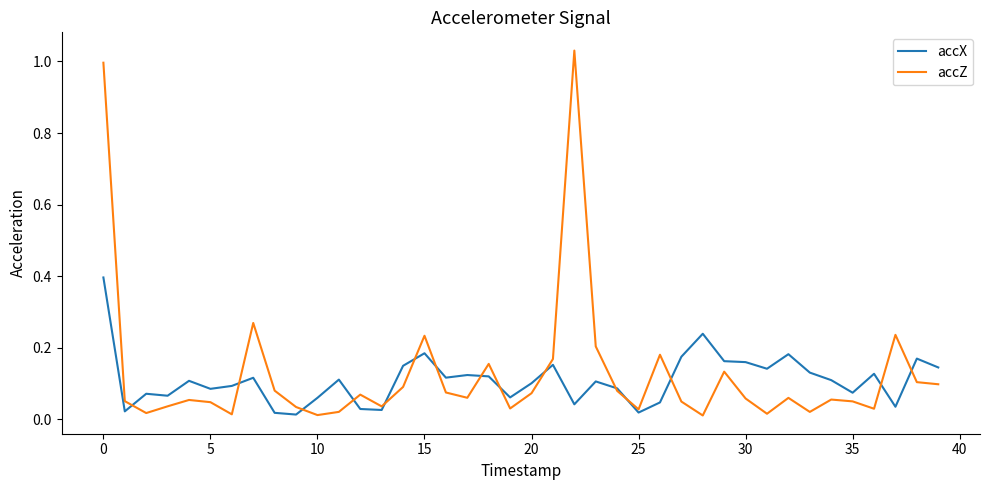

List the series in order of their peak value, lowest first.

accX, accZ